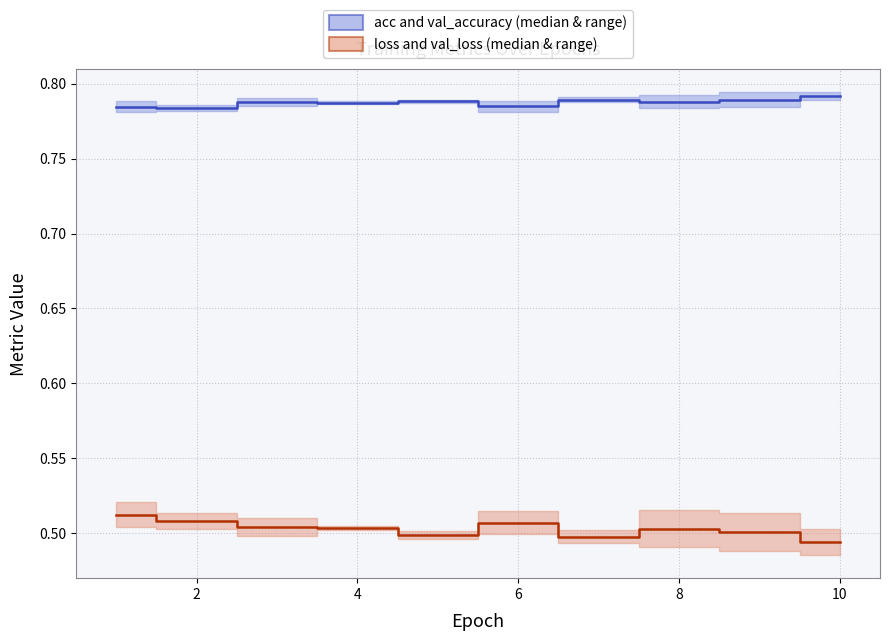

What is the sum of the val_loss values at 4 and 6?

1.0